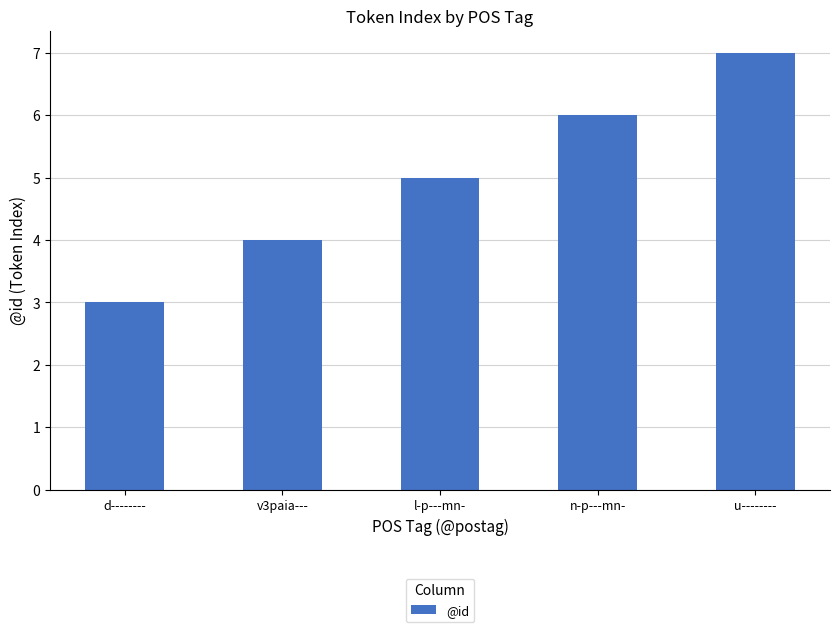

The chart shows a value of 4 at d--------. True or false?

False